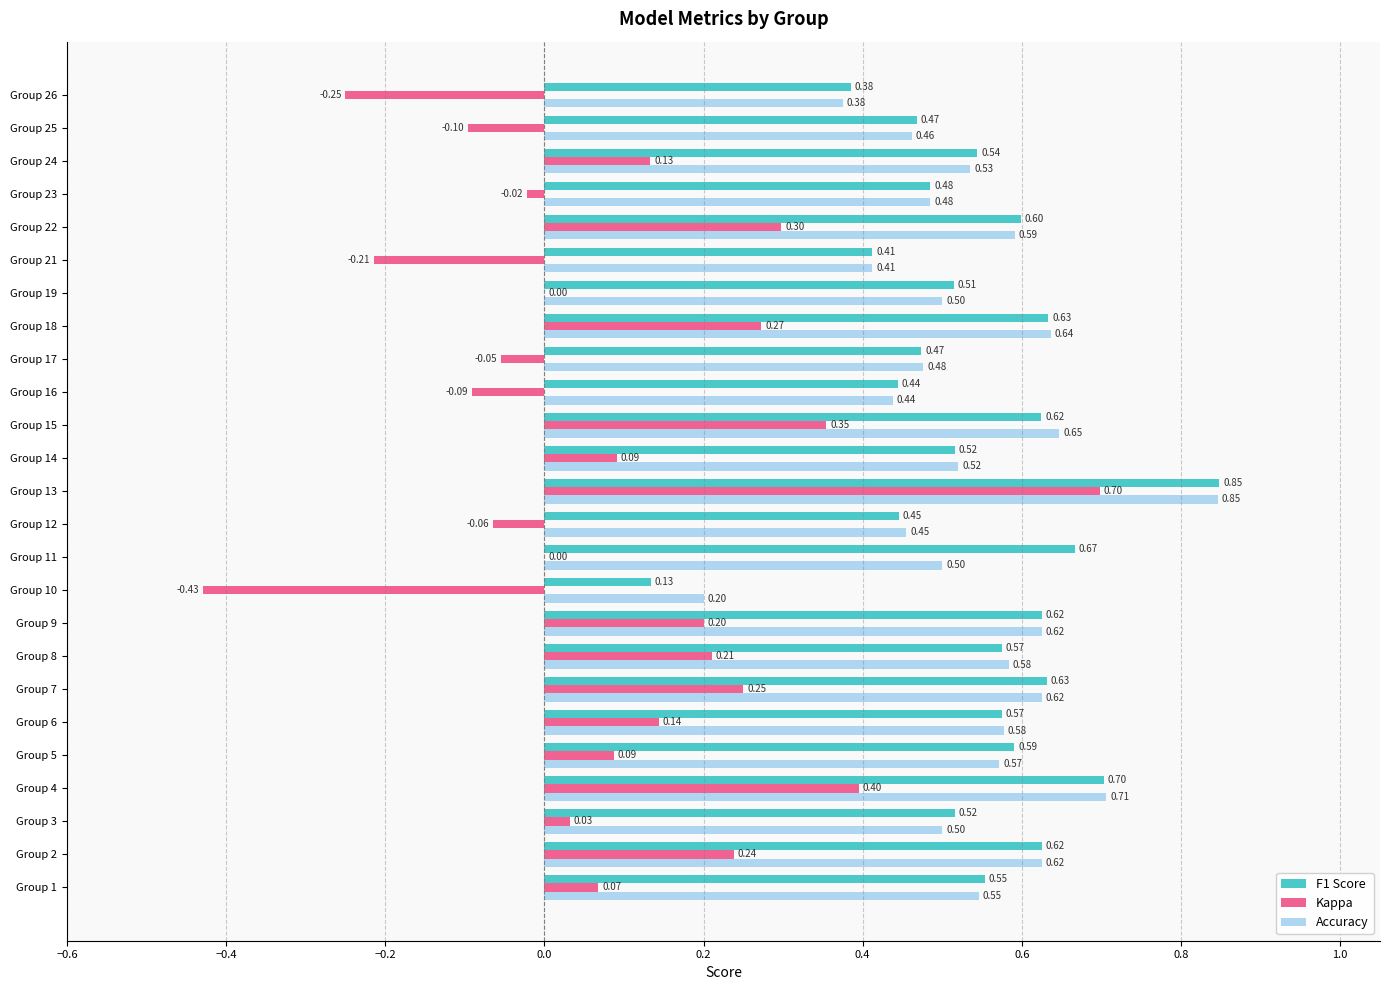

How many categories are shown in the chart?

25